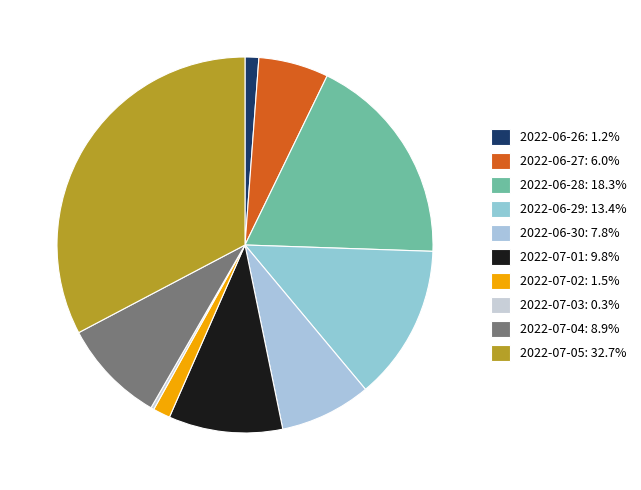

True or false: 2022-06-26 accounts for 13% of the total.

False